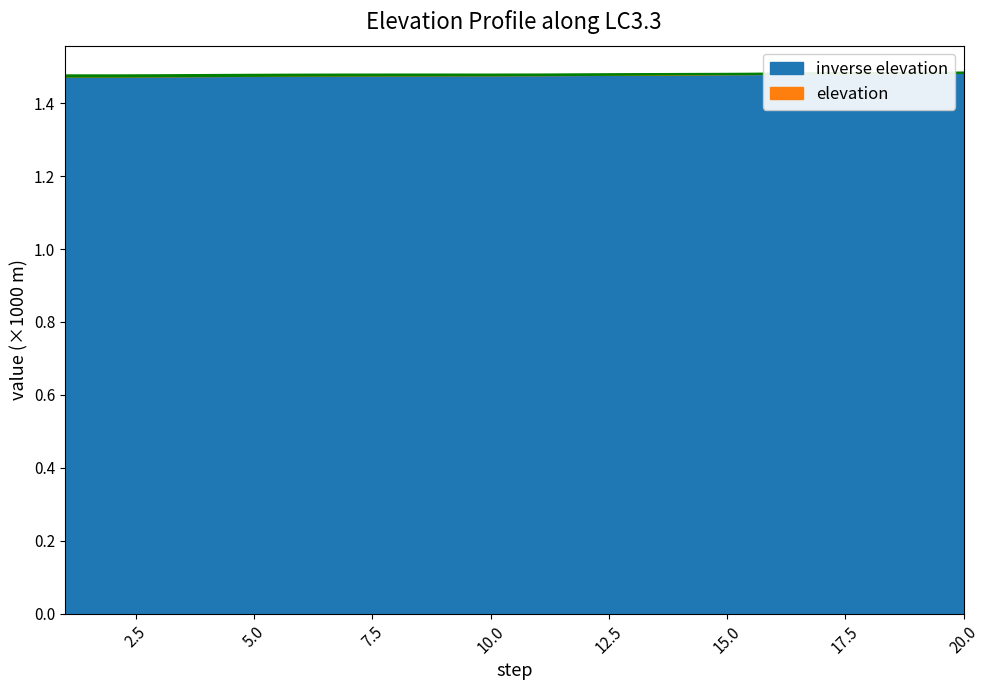

How many categories are shown in the chart?

20